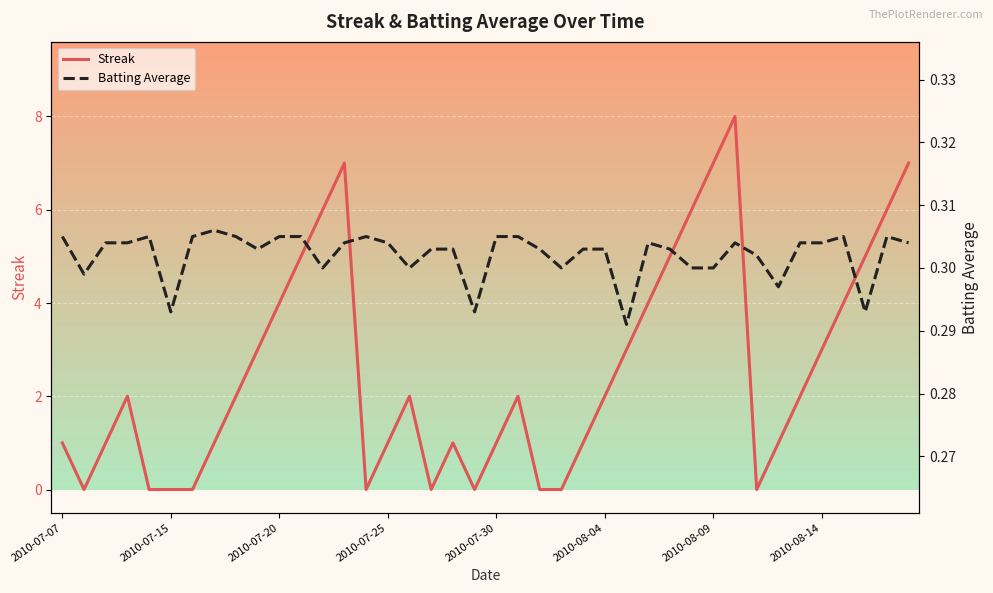

True or false: Streak has more than 2 interior local peaks.

True